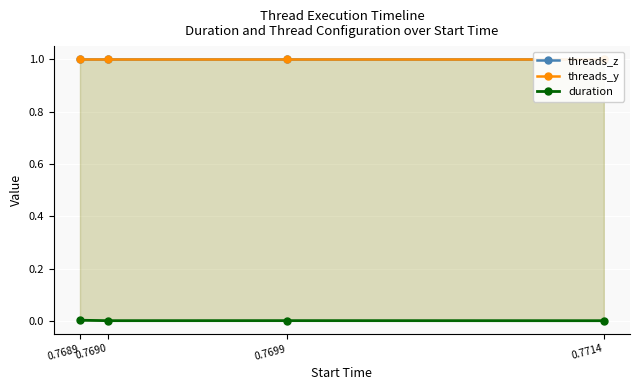

Is the value of threads_y at 0.7689 greater than the value of duration at 0.7699?

Yes